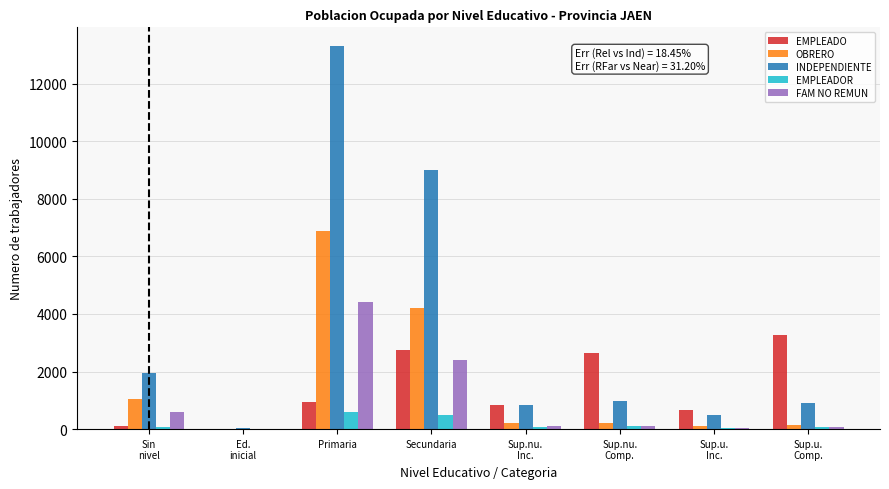

What is the maximum value shown in the chart?

13289